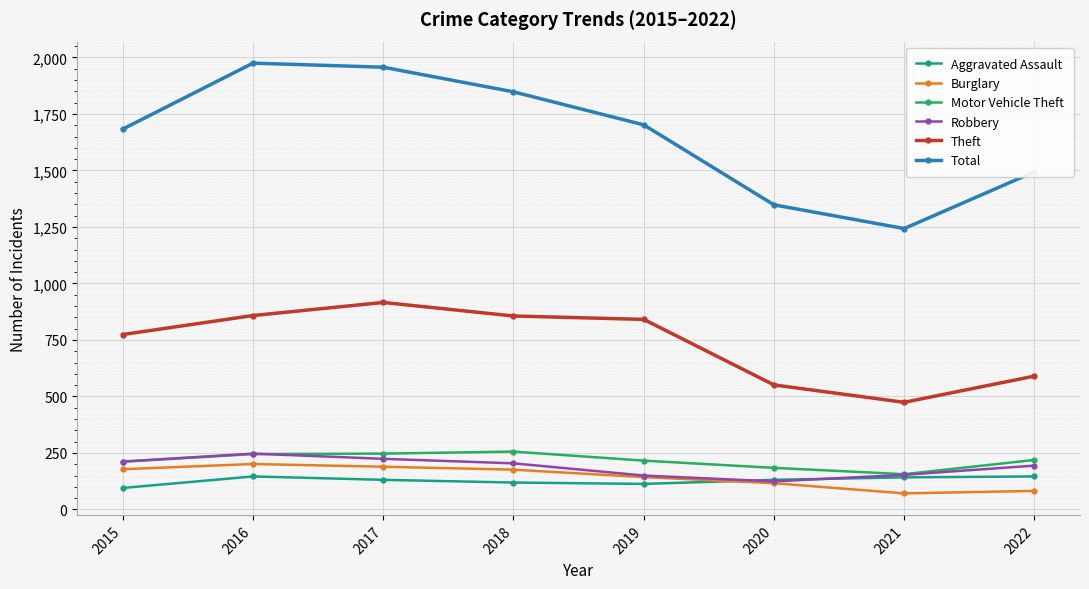

Which series has the largest total across all categories?

Total